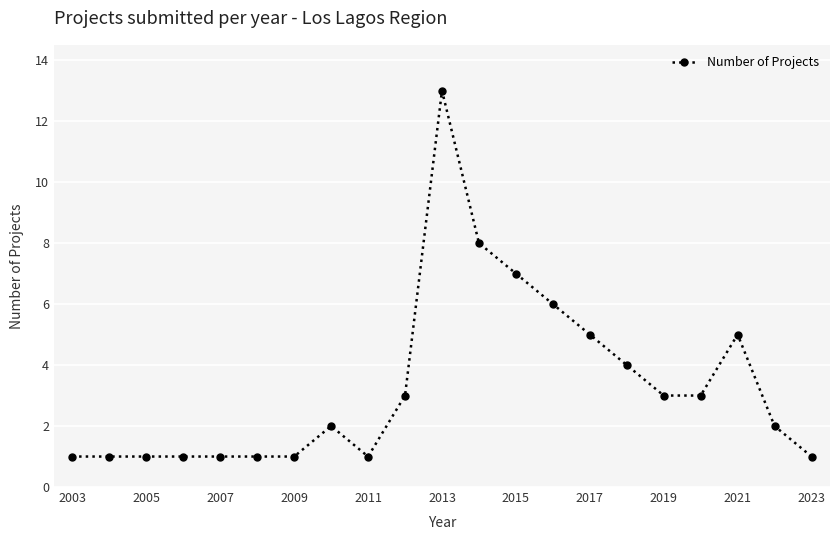

How many lines are shown in the chart?

1